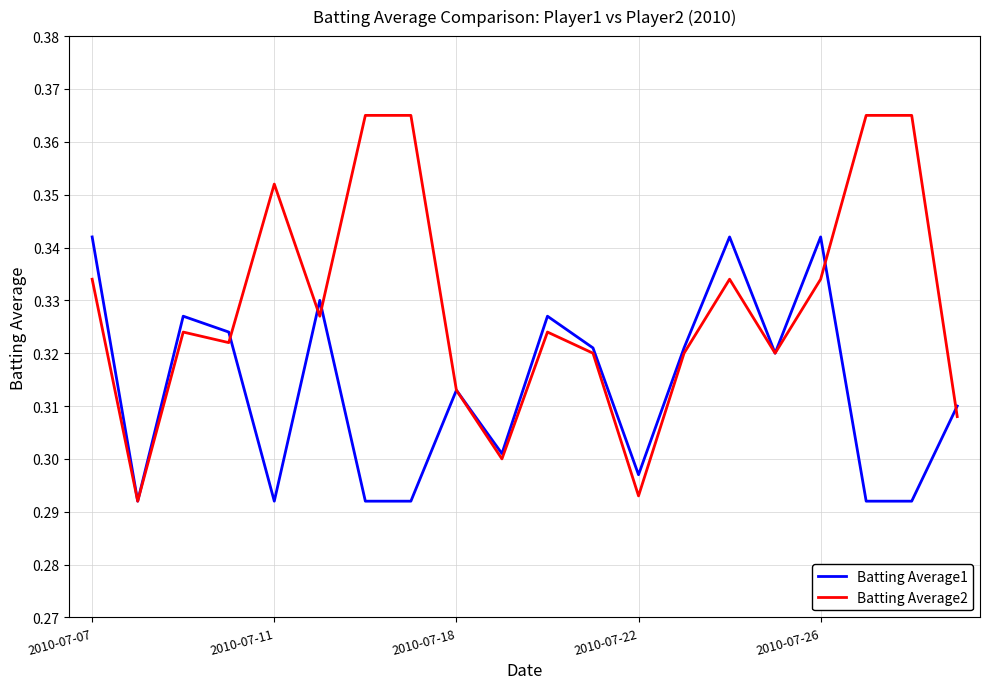

What are all the series names shown in the legend?

Batting Average1, Batting Average2